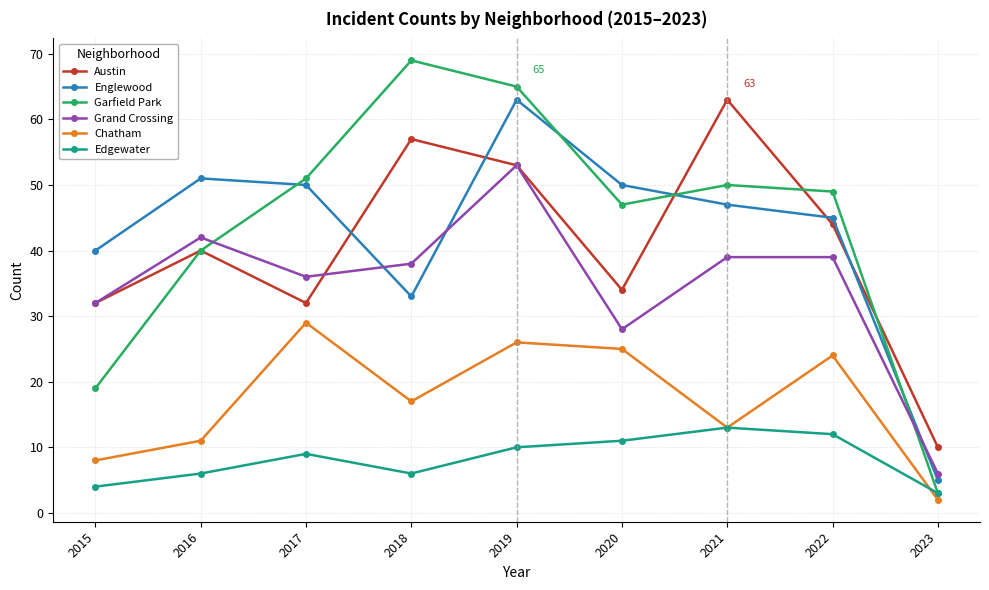

Between which two adjacent categories do Englewood and Grand Crossing first intersect?

2017 and 2018